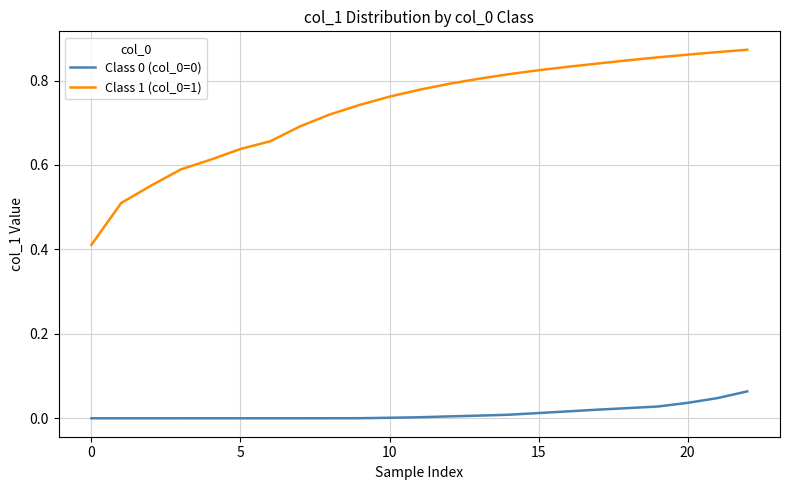

At how many categories does at least one series exceed 0?

23